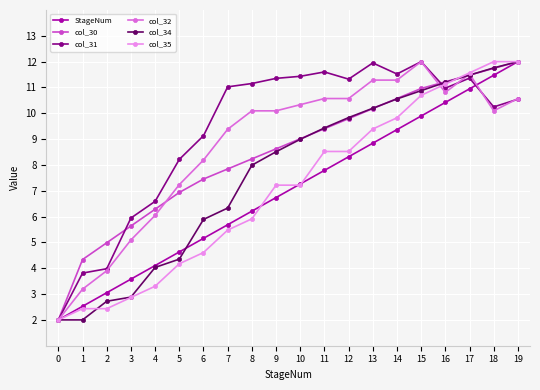

The value of col_34 at 12 is 9.8. True or false?

True